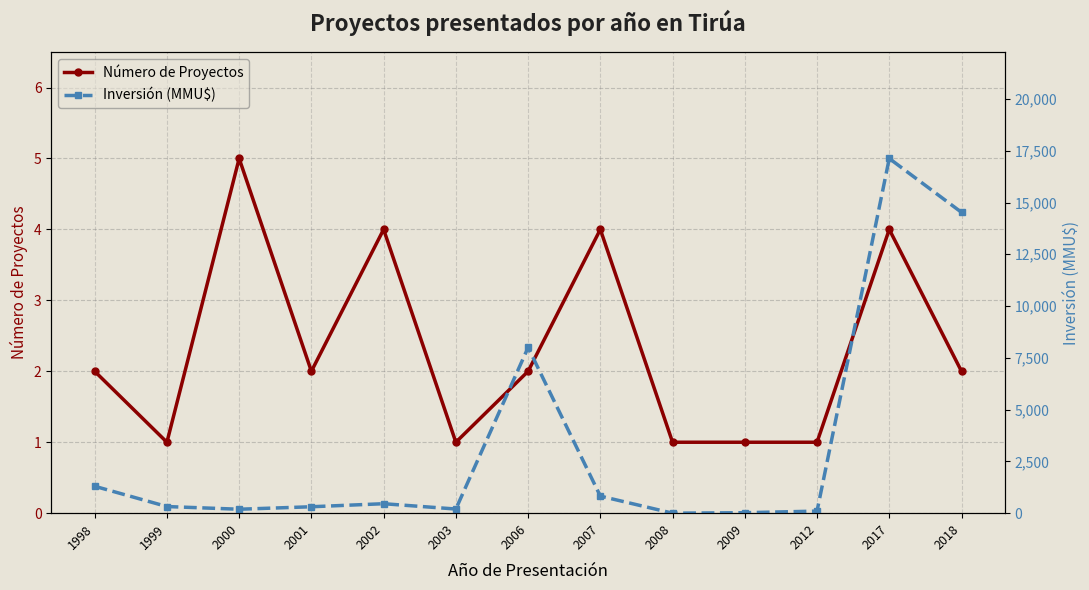

Is it true that Número de Proyectos equals 4 at 2017?

True